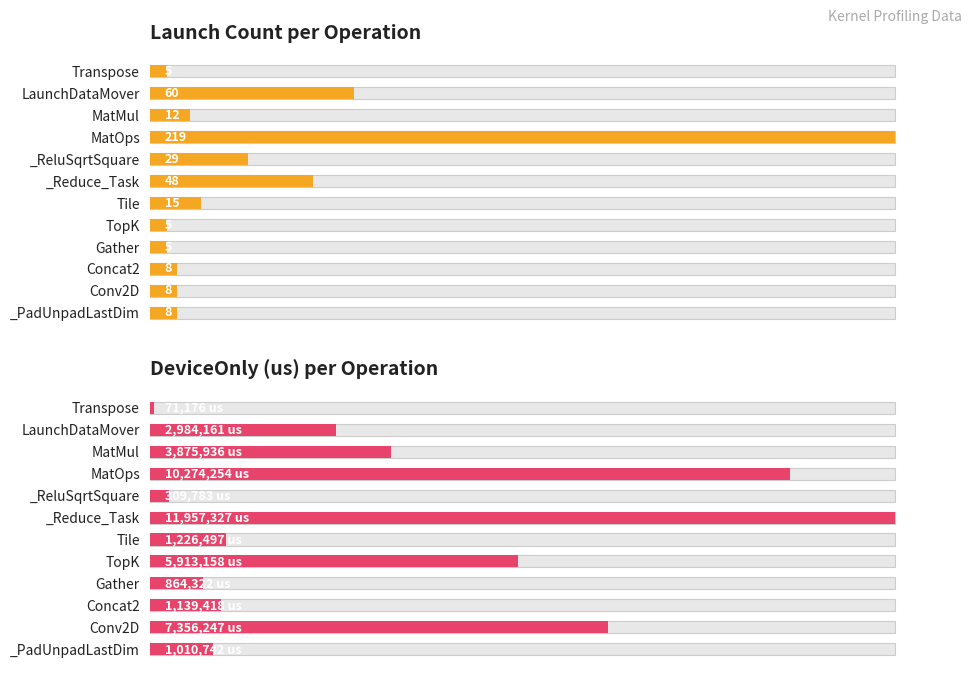

Is the value of us at MatOps greater than the value of Launch Count per Operation at _Reduce_Task?

Yes